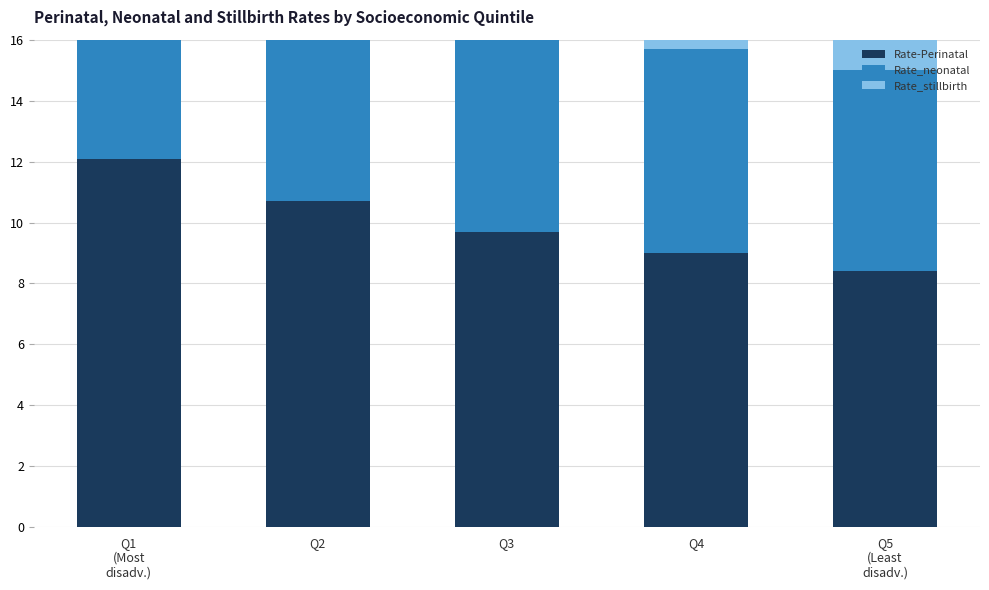

What is the difference between the Rate-Perinatal values at Q2 and Q5
(Least
disadv.)?

2.3